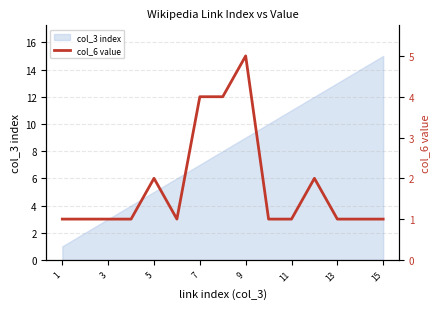

True or false: col_3 index has a value of 5 at 5.

True